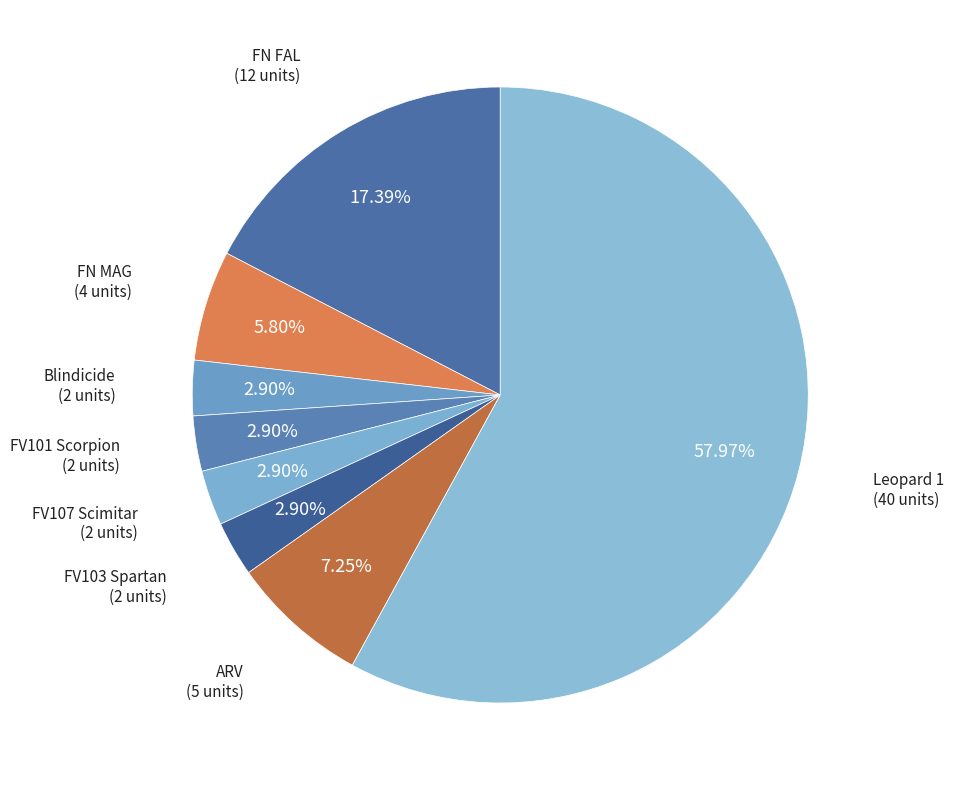

Approximately how many times larger is the value at FV101 Scorpion compared to ARV?

0.4